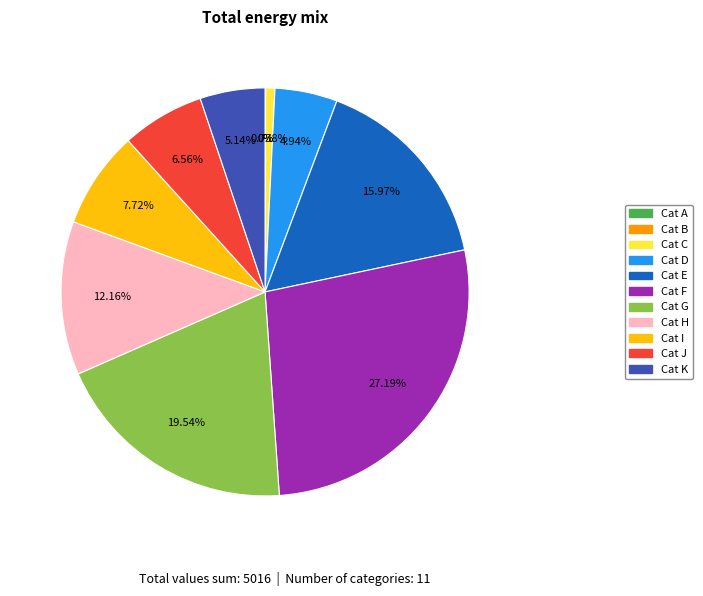

Is there a majority slice in this chart?

No